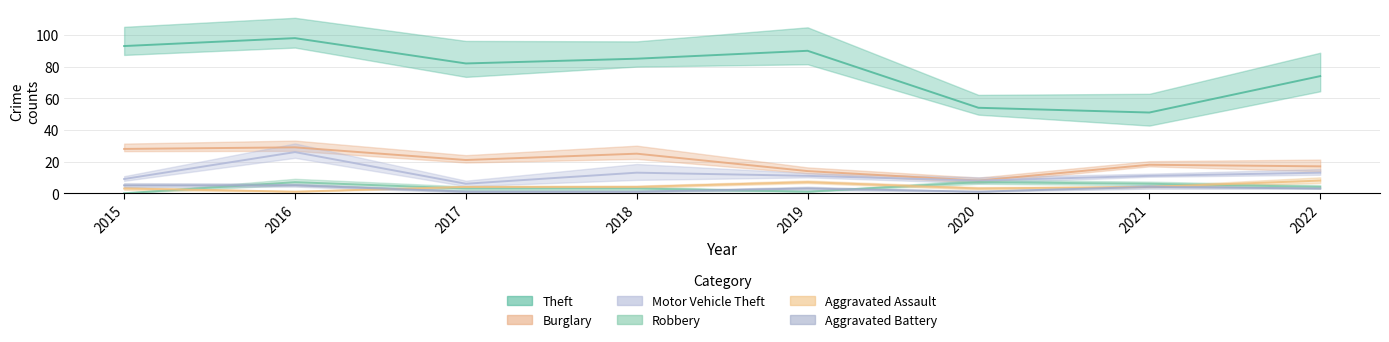

What is the average value of the Aggravated Assault series?

4